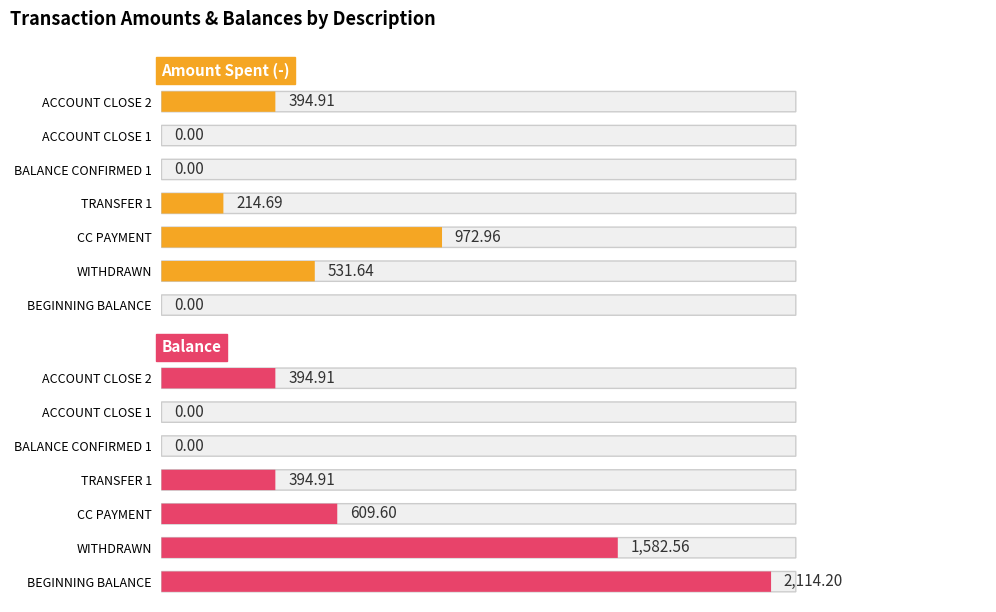

How many data points in Amount Spent (-) are less than 214?

3